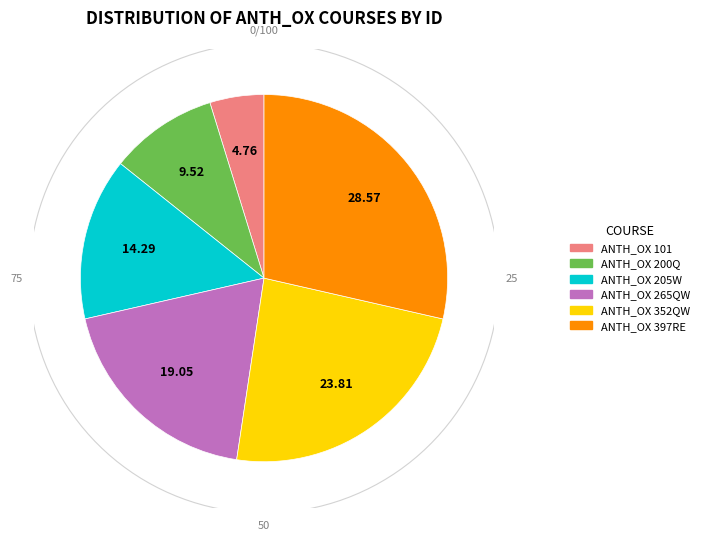

What portion of the pie excludes ANTH_OX 397RE?

71.4%